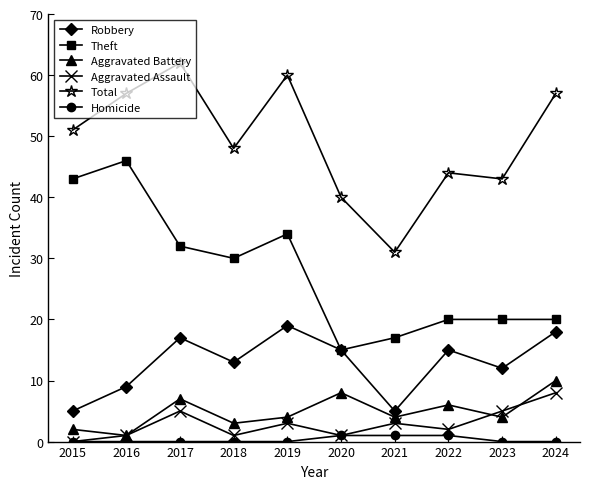

Which category has the highest value across all series?

2017